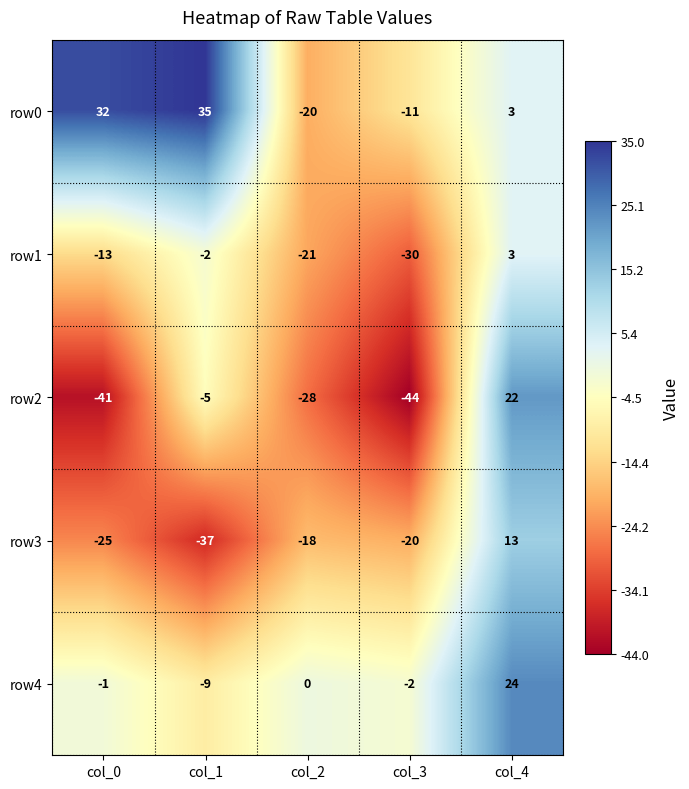

What is the average value of the row1 series?

-13